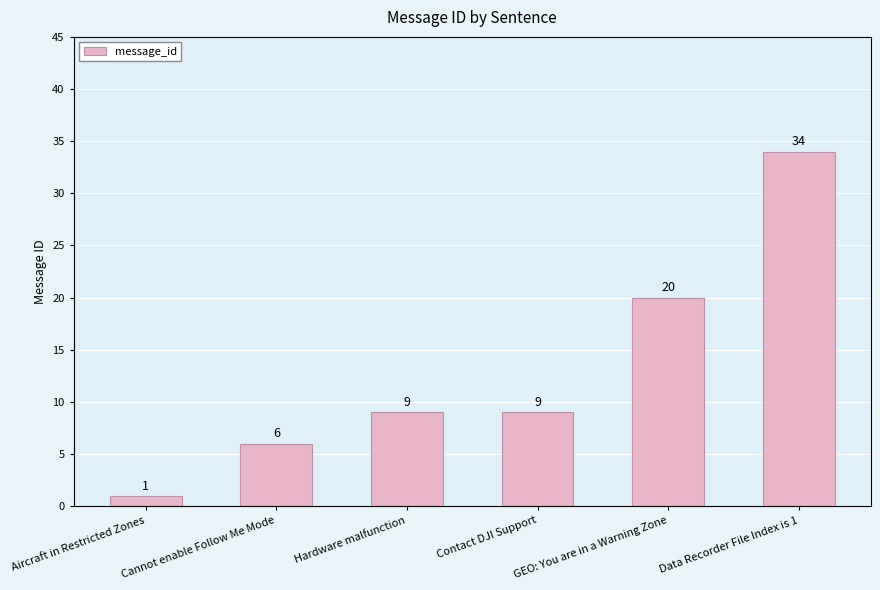

What is the difference between the maximum and second lowest values?

28